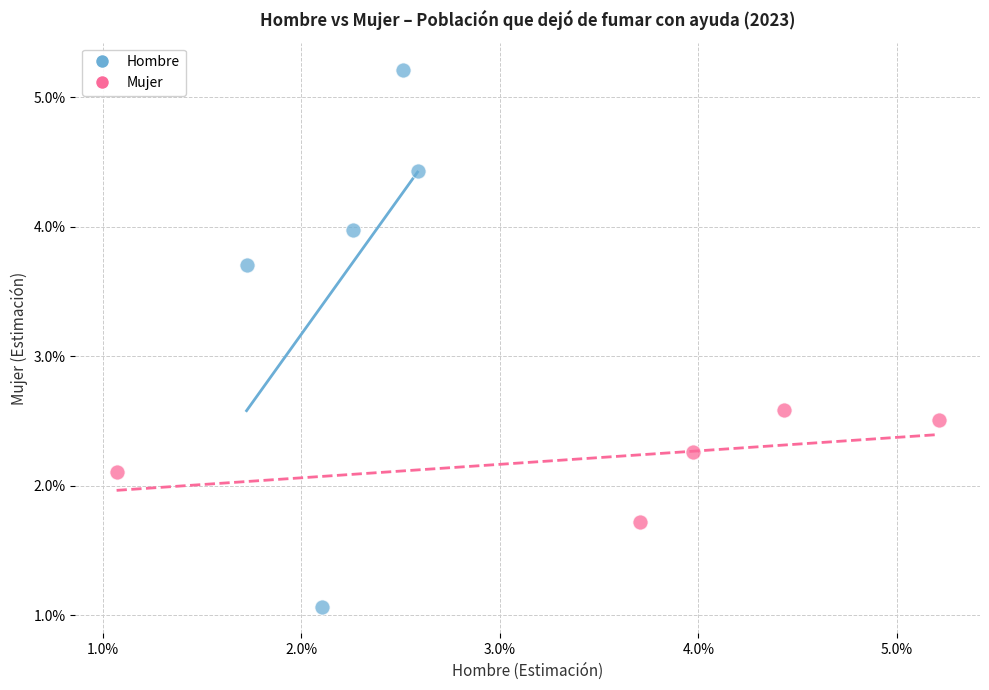

Which series reaches the maximum Y coordinate?

Hombre